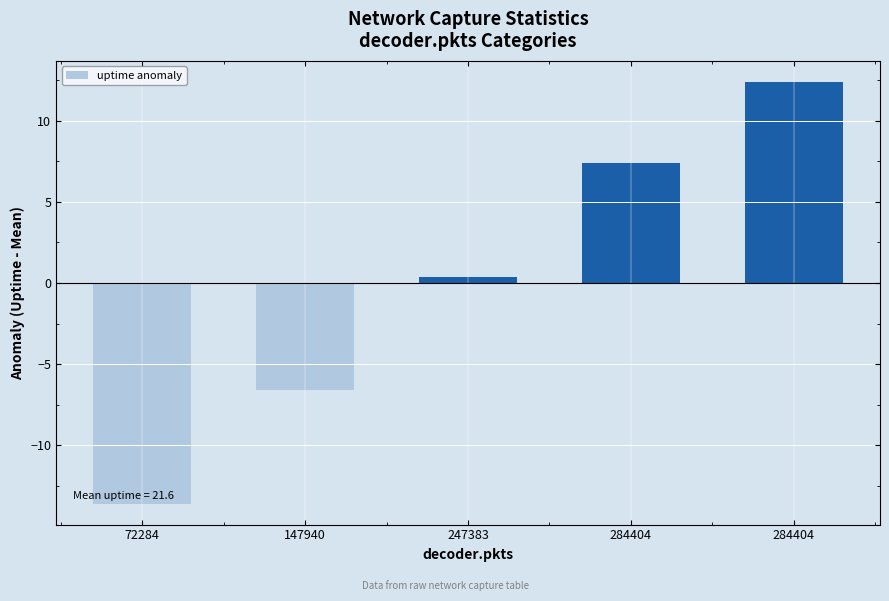

True or false: the data shows -22.3 at 72284.

False